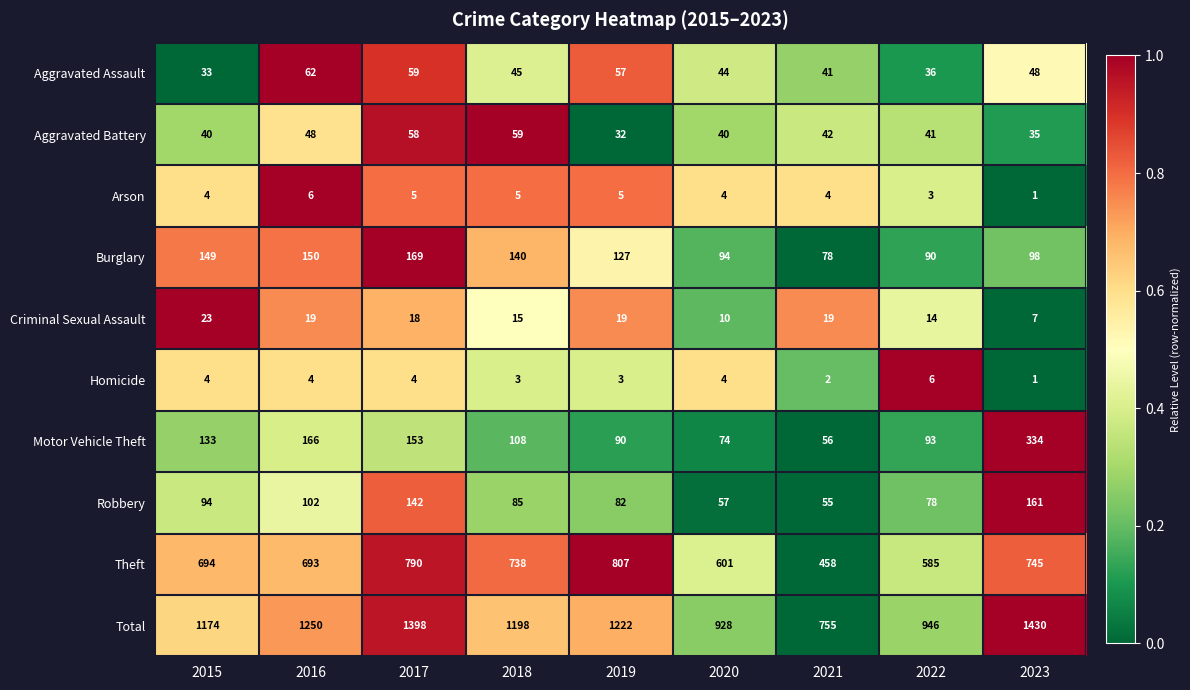

Which series has the widest spread of values?

Total